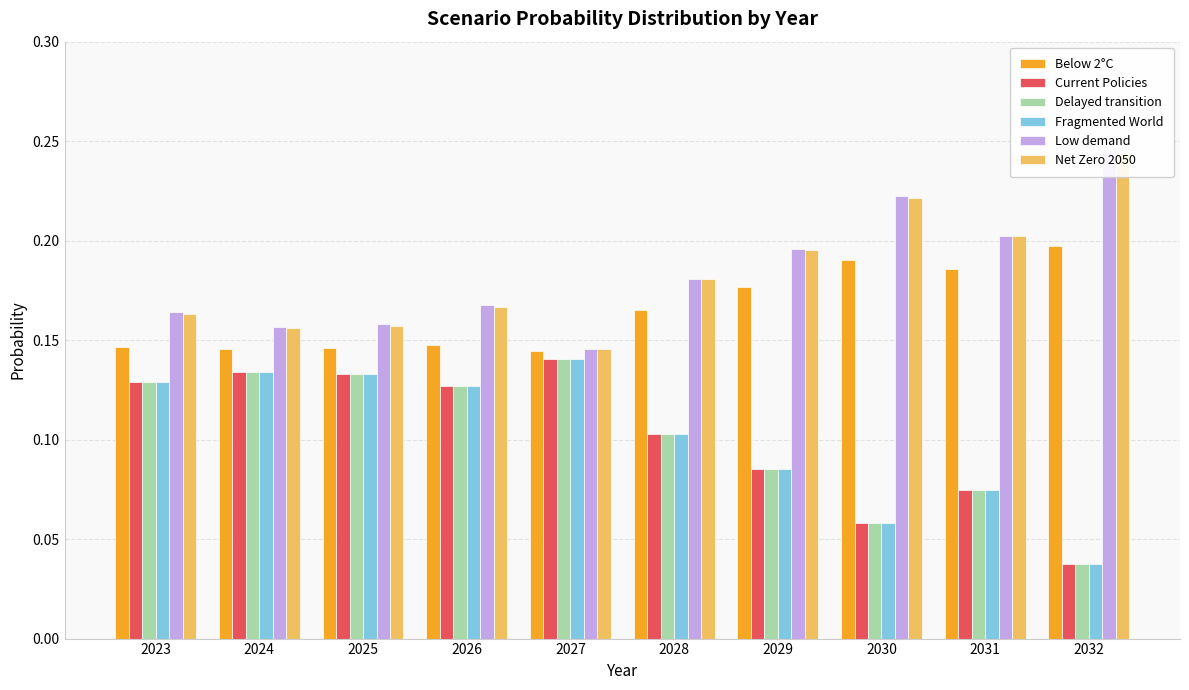

Reading left to right, list all the values displayed in this chart.

Below 2°C: 0.1	0.1	0.1	0.1	0.1	0.2	0.2	0.2	0.2	0.2
Current Policies: 0.1	0.1	0.1	0.1	0.1	0.1	0.1	0.1	0.1	0.0
Delayed transition: 0.1	0.1	0.1	0.1	0.1	0.1	0.1	0.1	0.1	0.0
Fragmented World: 0.1	0.1	0.1	0.1	0.1	0.1	0.1	0.1	0.1	0.0
Low demand: 0.2	0.2	0.2	0.2	0.1	0.2	0.2	0.2	0.2	0.2
Net Zero 2050: 0.2	0.2	0.2	0.2	0.1	0.2	0.2	0.2	0.2	0.2